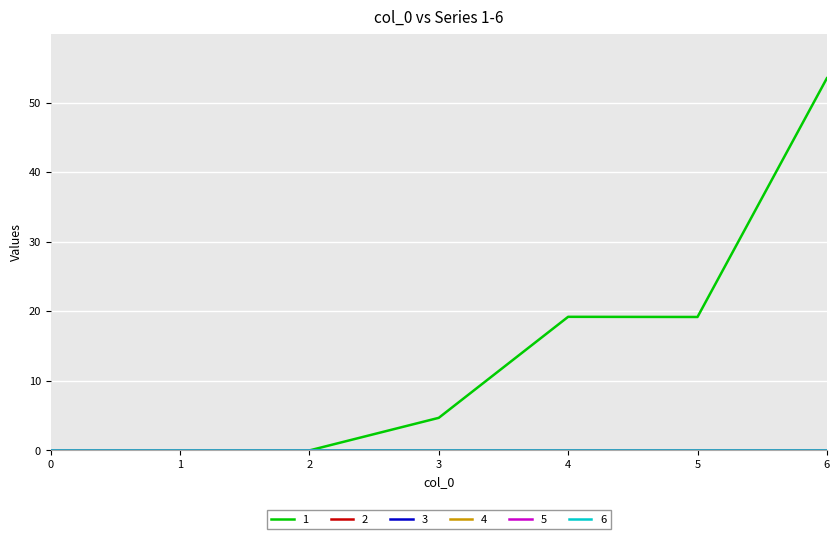

Does the chart display data point markers on the line(s)?

No